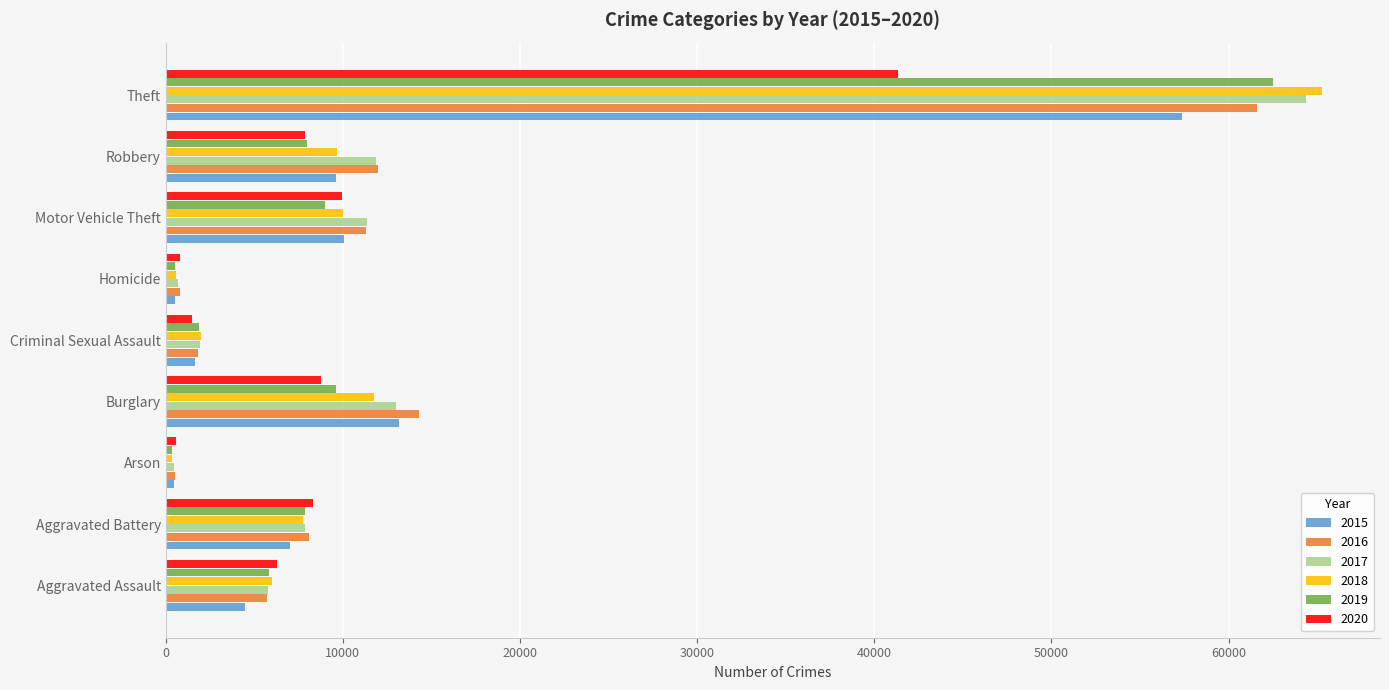

How many categories are shown in the chart?

9